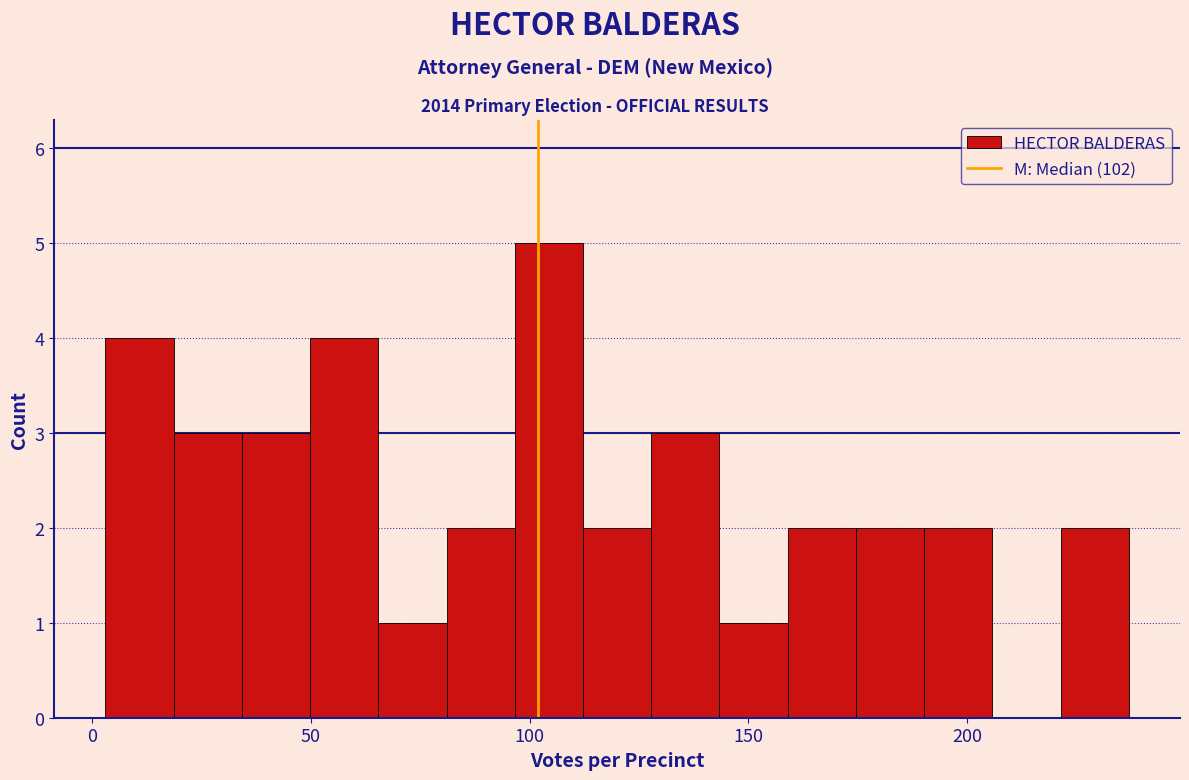

Read against the x-axis, roughly where is the centre of the tallest bar?

105